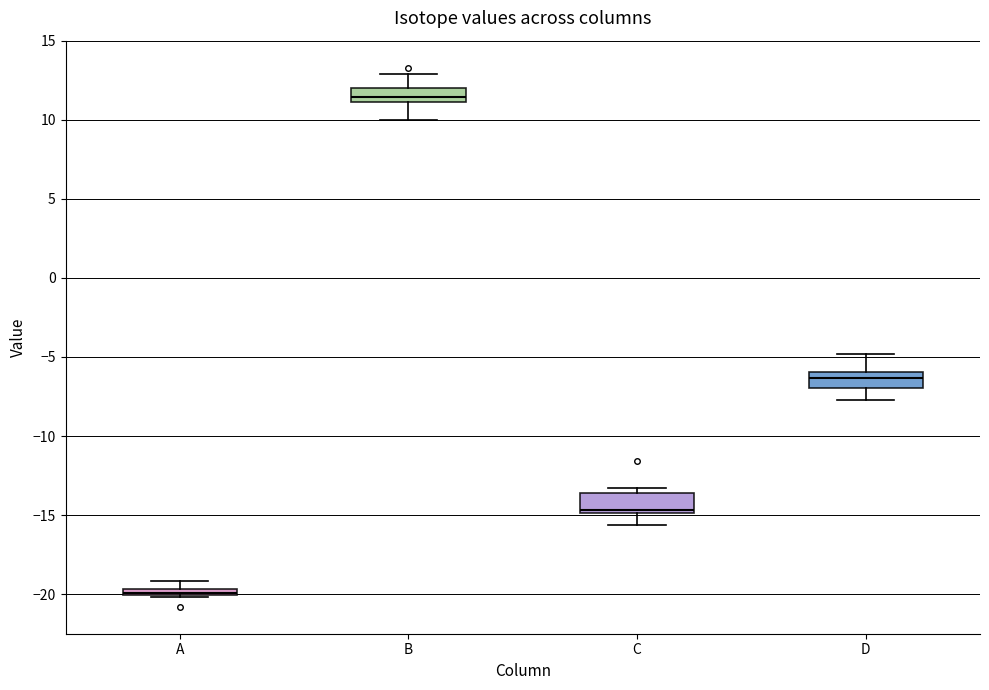

Which box has the highest median line?

B